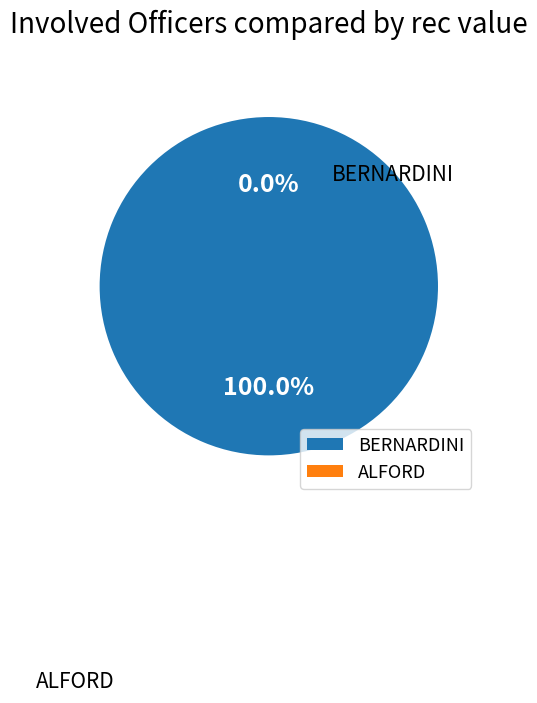

Which slice is the largest?

BERNARDINI